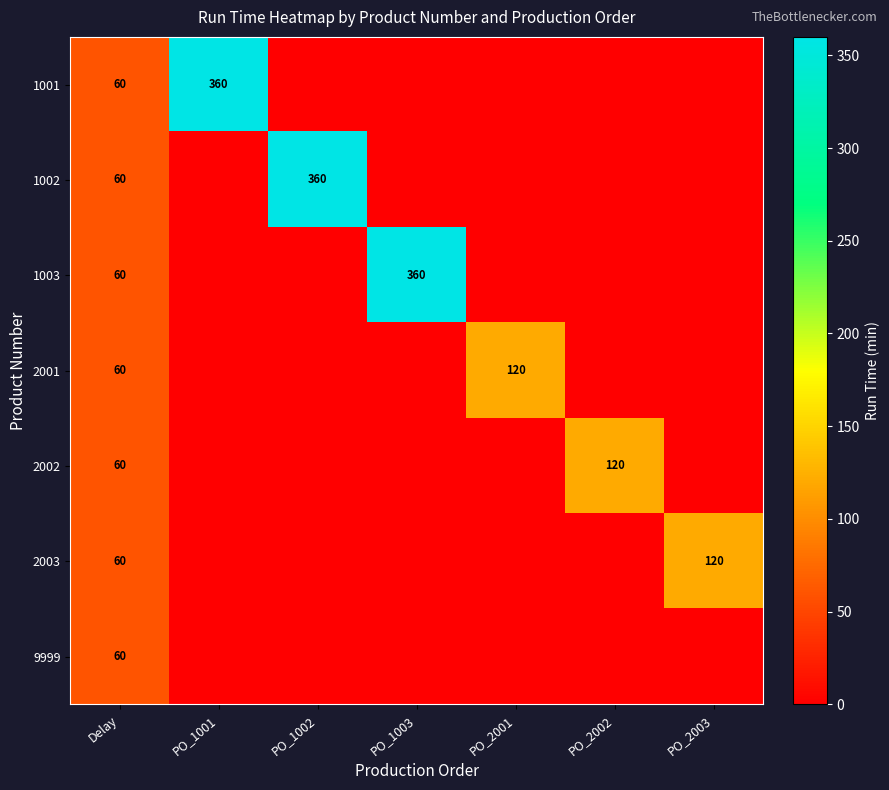

What is the spread (max minus min) of values at PO_1003?

360